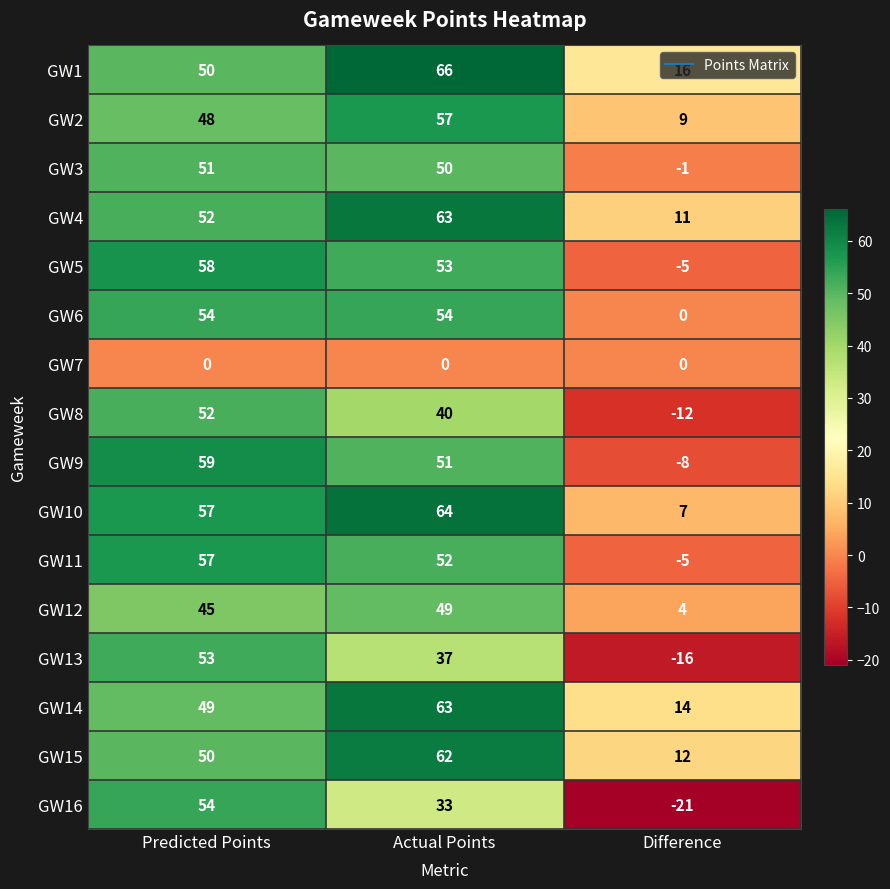

What is the minimum value for GW4?

11